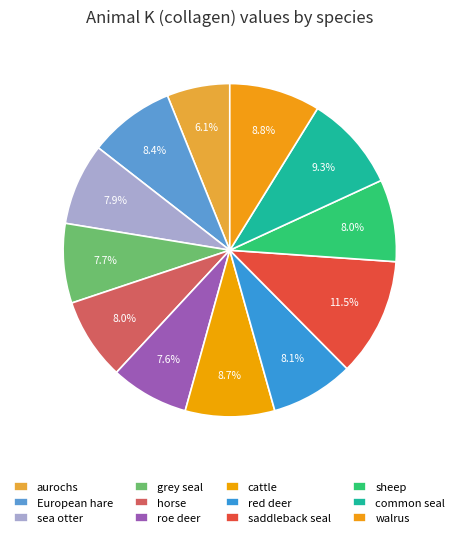

How many segments does this pie chart have?

12